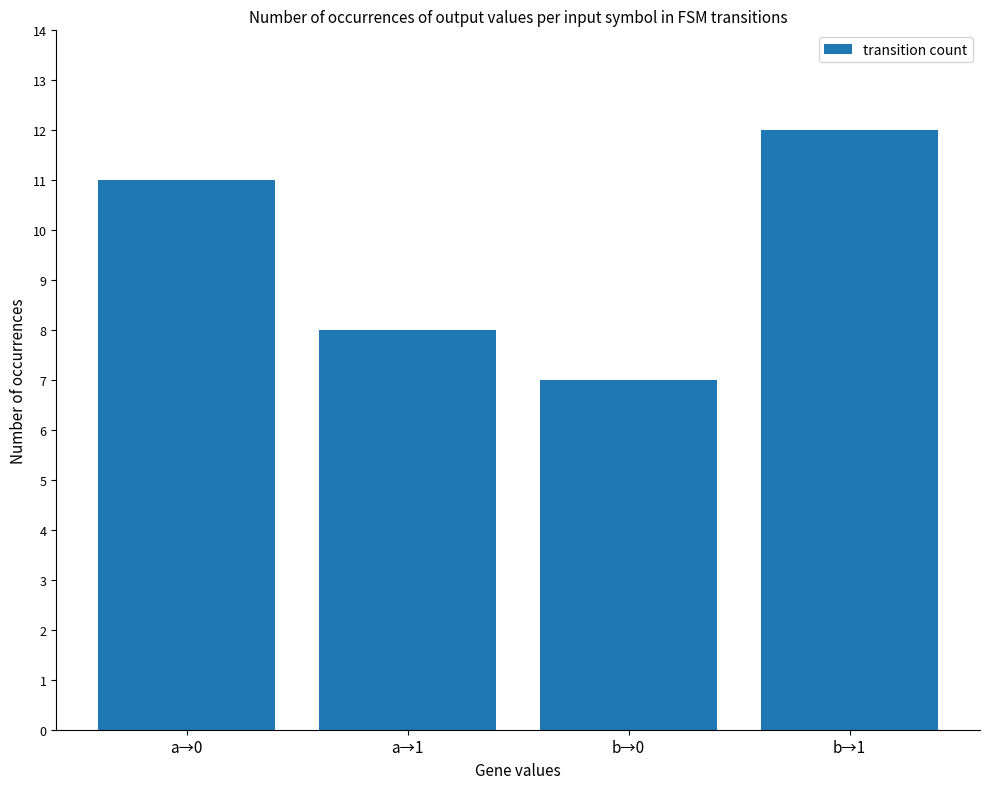

Which has a higher value, a→0 or a→1?

a→0